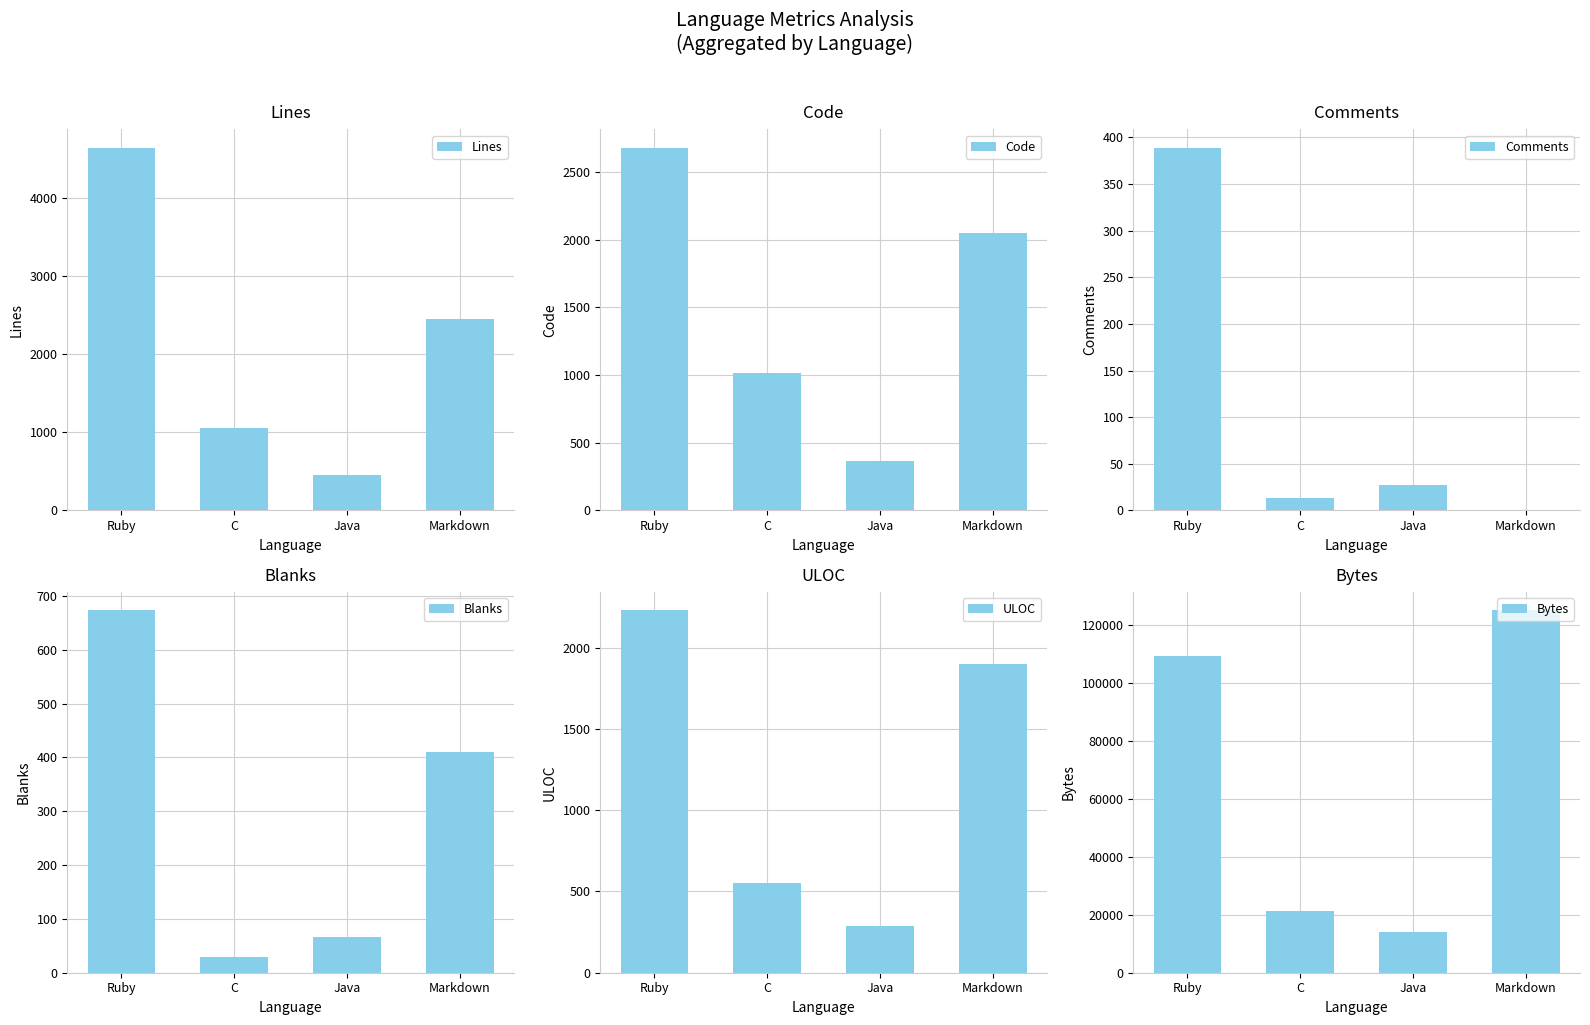

Between Java and Markdown, which series saw the biggest shift?

Bytes